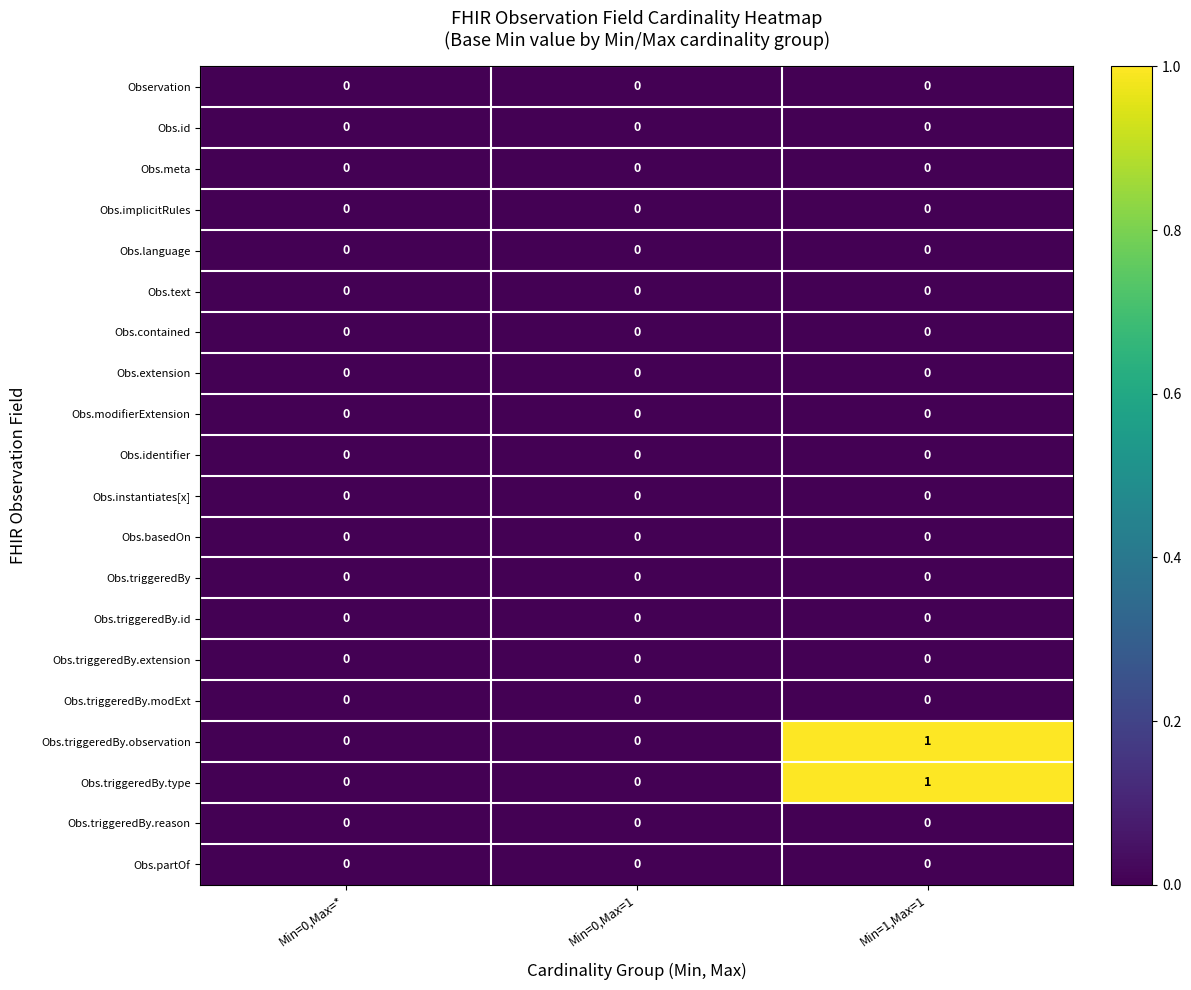

At which category does the chart reach its peak across all series?

Min=1,Max=1